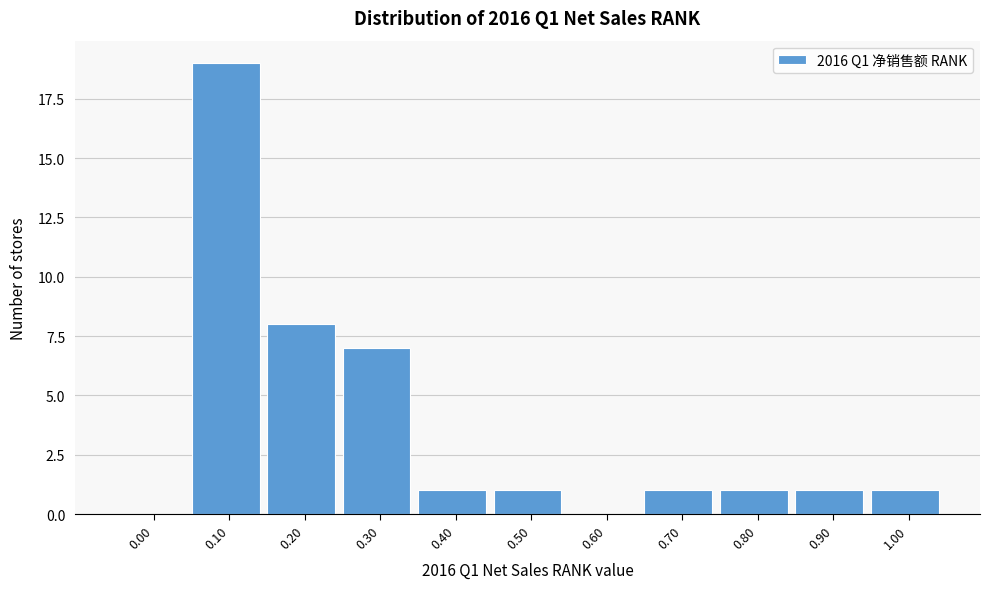

Reading left to right, transcribe all the data shown in this chart.

0.00=0	0.10=19	0.20=8	0.30=7	0.40=1	0.50=1	0.60=0	0.70=1	0.80=1	0.90=1	1.00=1